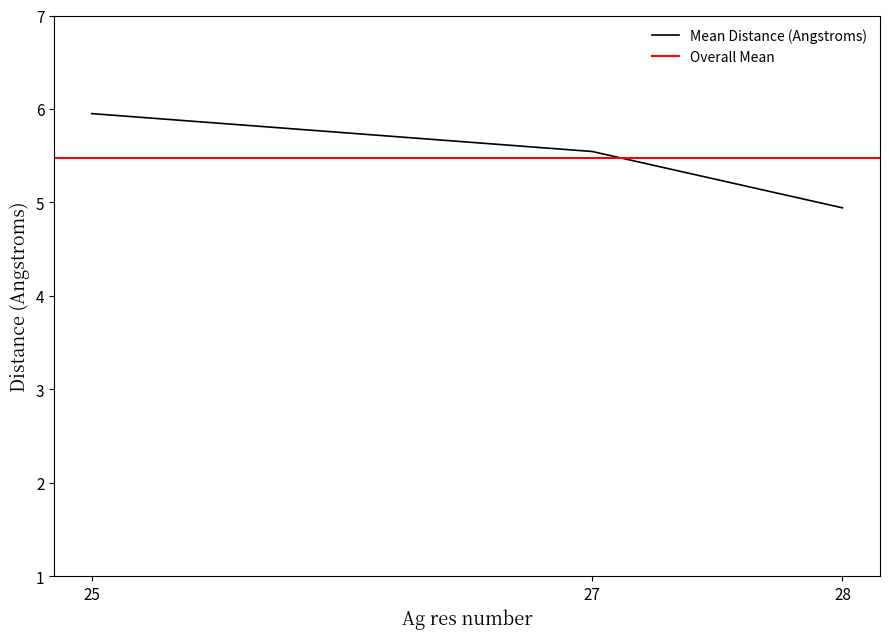

The chart shows a value of 3.3 at 28. True or false?

False